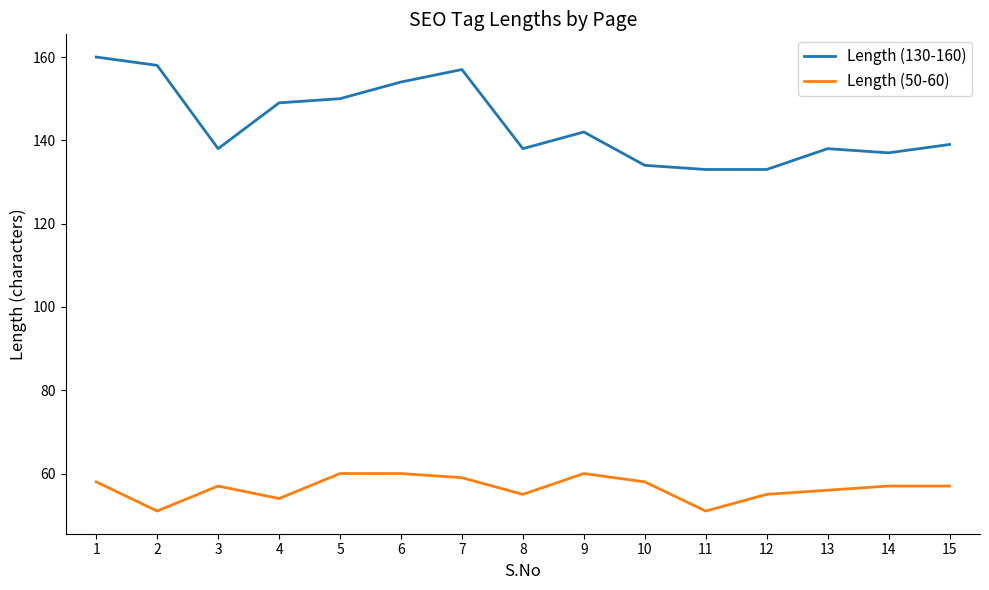

What is the difference between the highest and lowest values at 11?

82